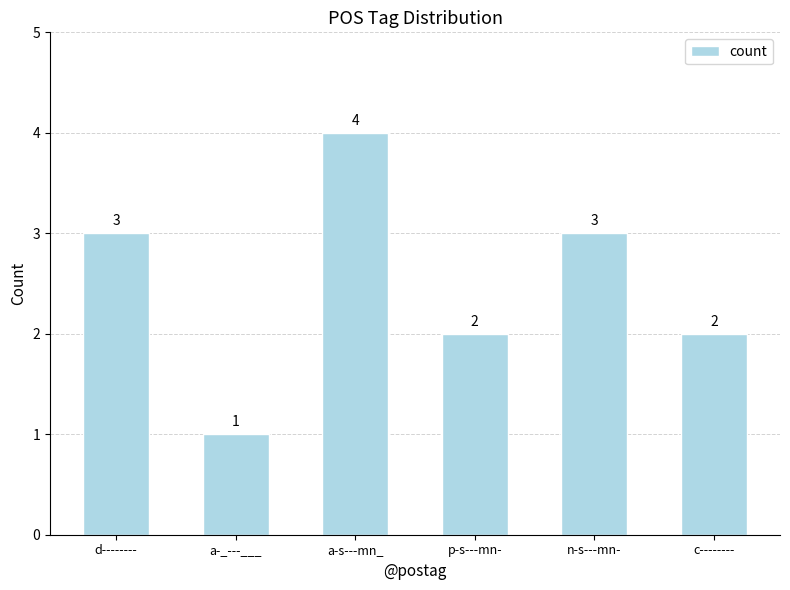

How many data points does each series have?

6